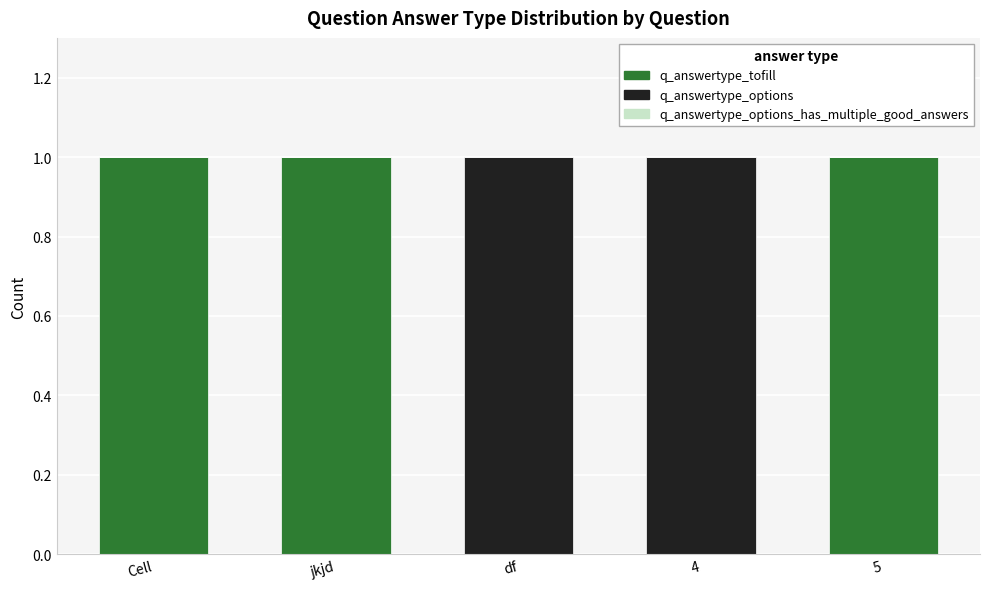

The value of q_answertype_tofill at df is -1. True or false?

False